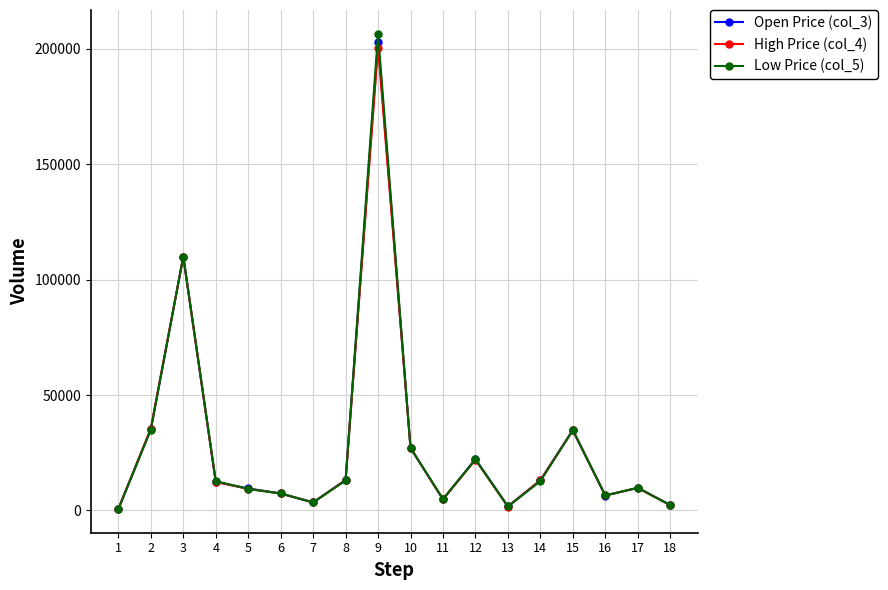

List the series in order of their overall mean, lowest first.

High Price (col_4), Open Price (col_3), Low Price (col_5)